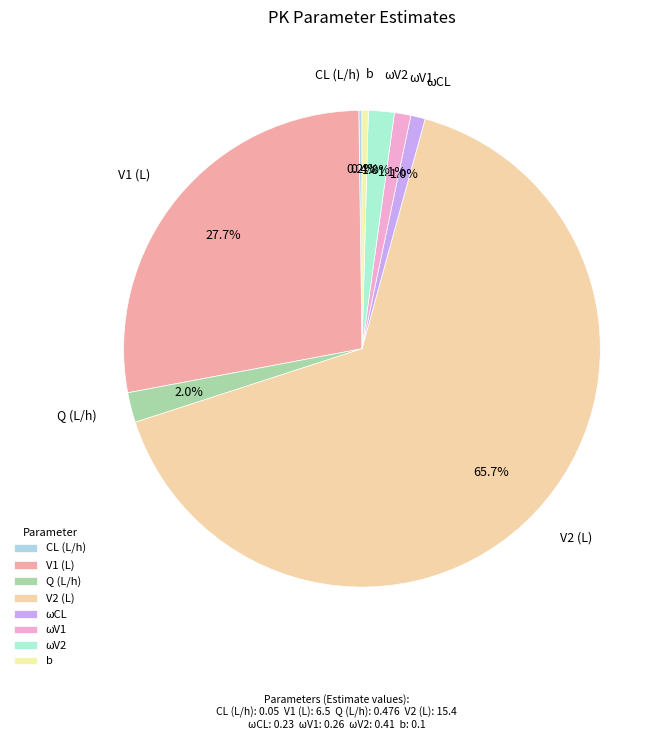

Does Q (L/h) represent more than half of the total?

No